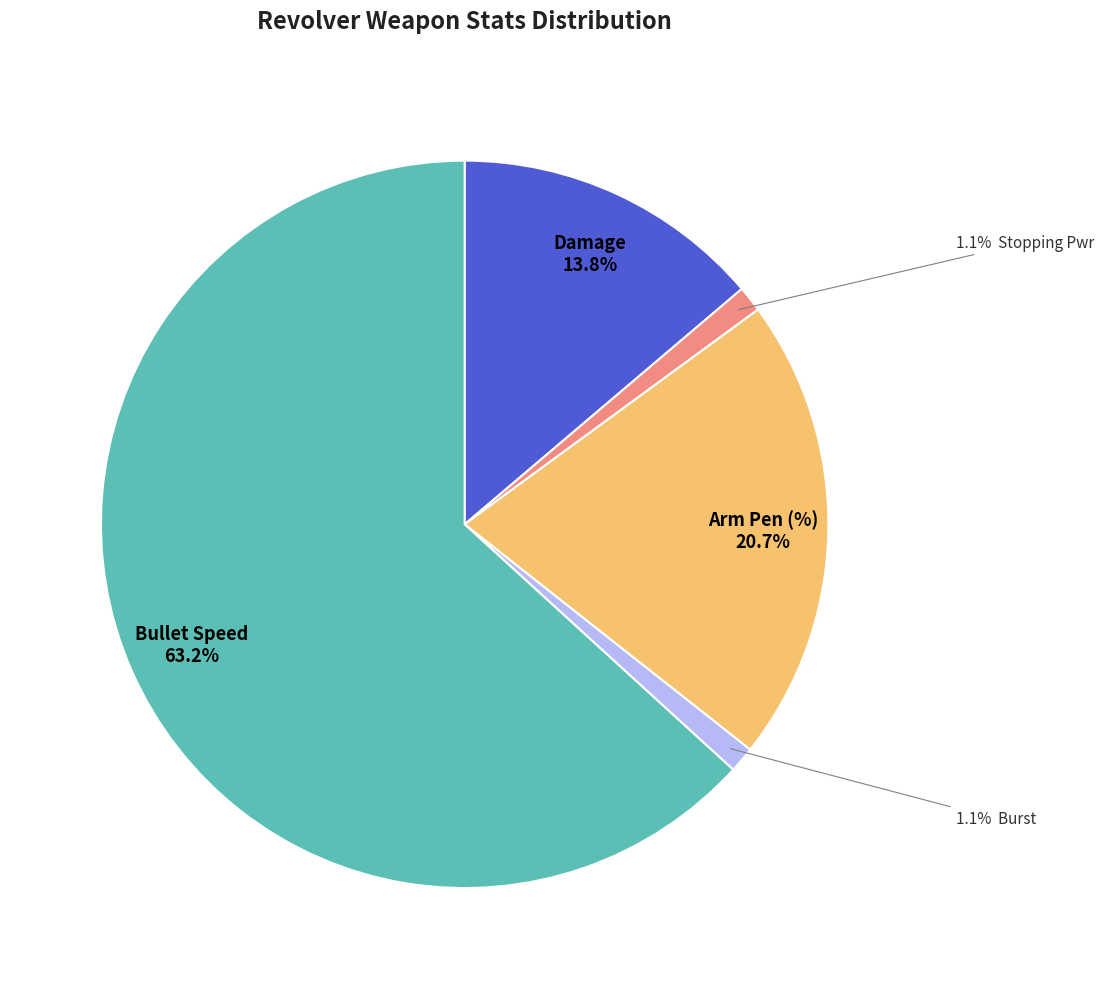

Is there a majority slice in this chart?

Yes